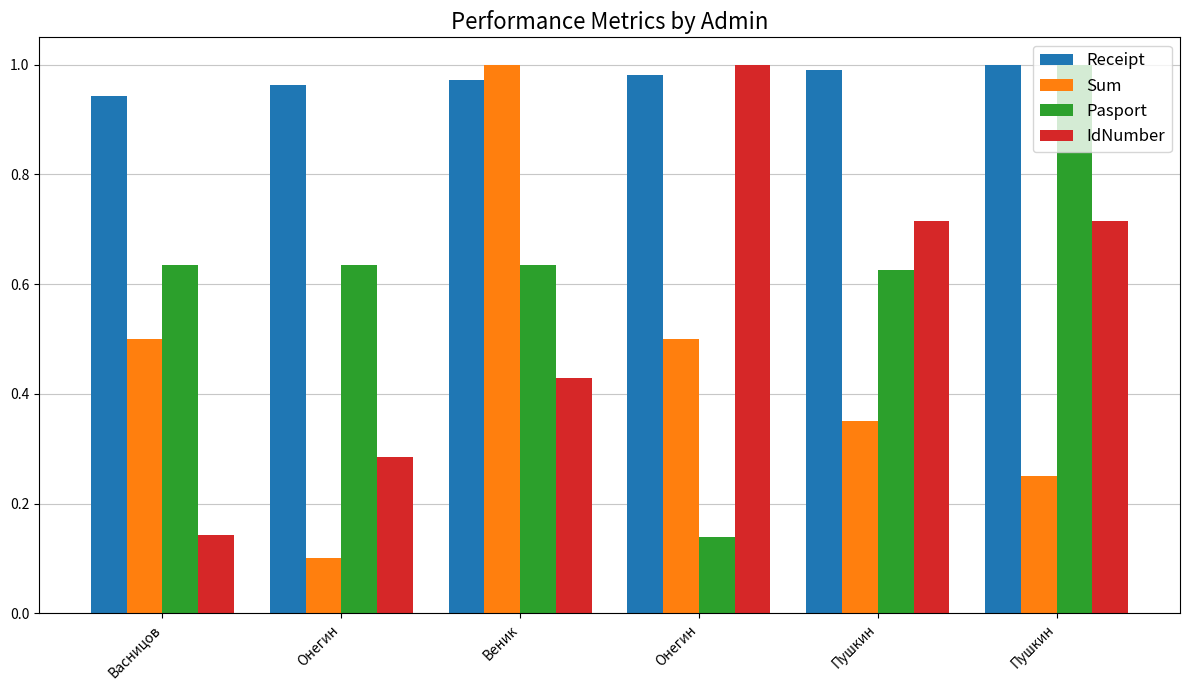

How many groups of bars are there?

6